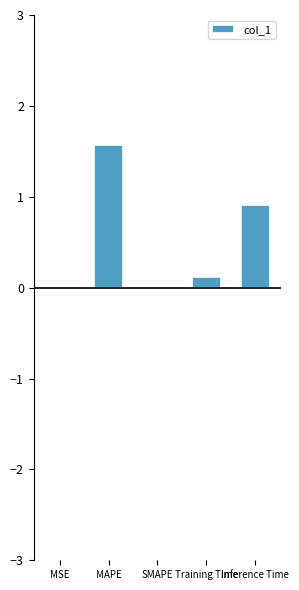

At which category does the chart reach its peak across all series?

MAPE